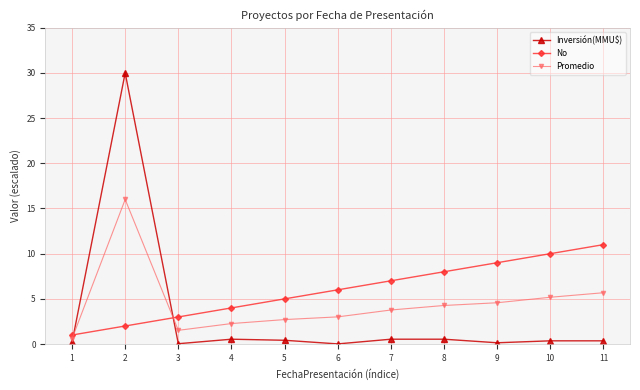

What is the highest value of the No series?

11.0